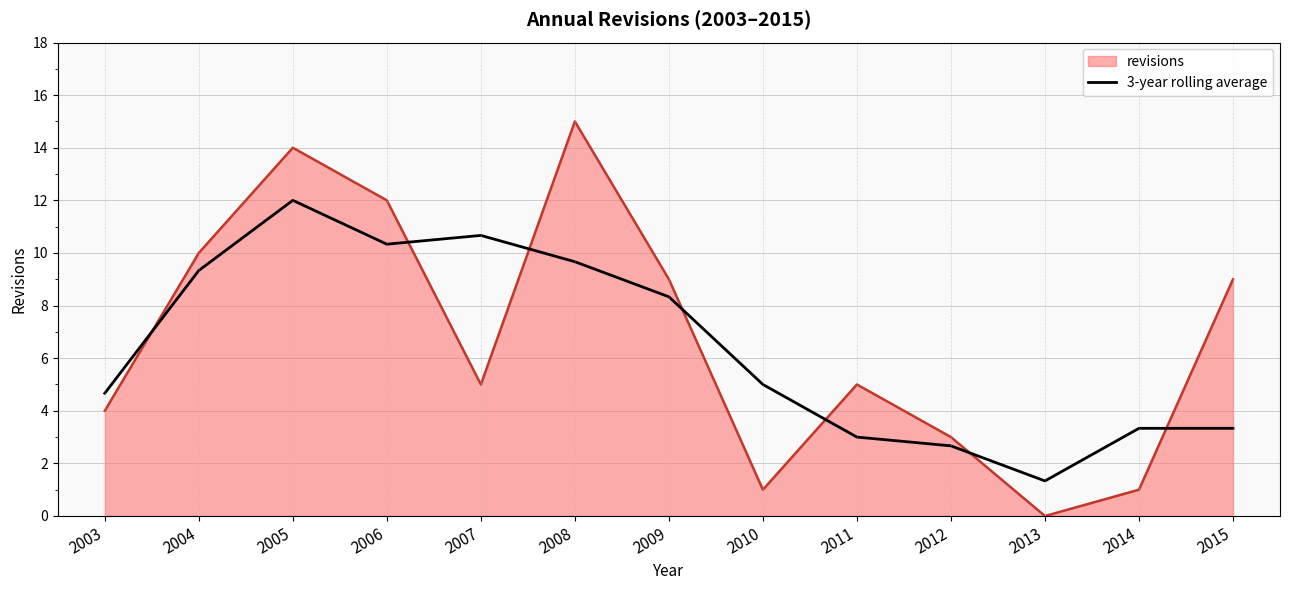

Which category has the highest value across all series?

2008